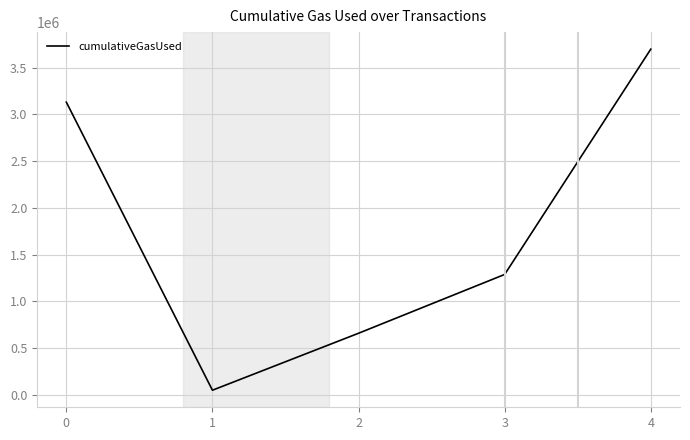

Which category has the highest value across all series?

4